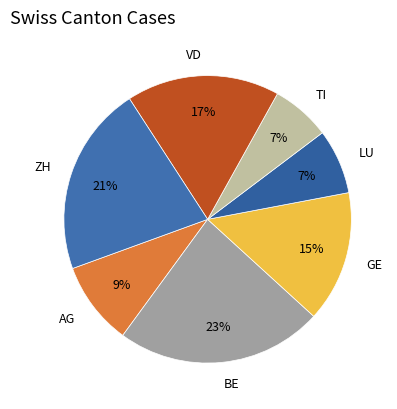

Which category has the biggest portion of the pie?

BE